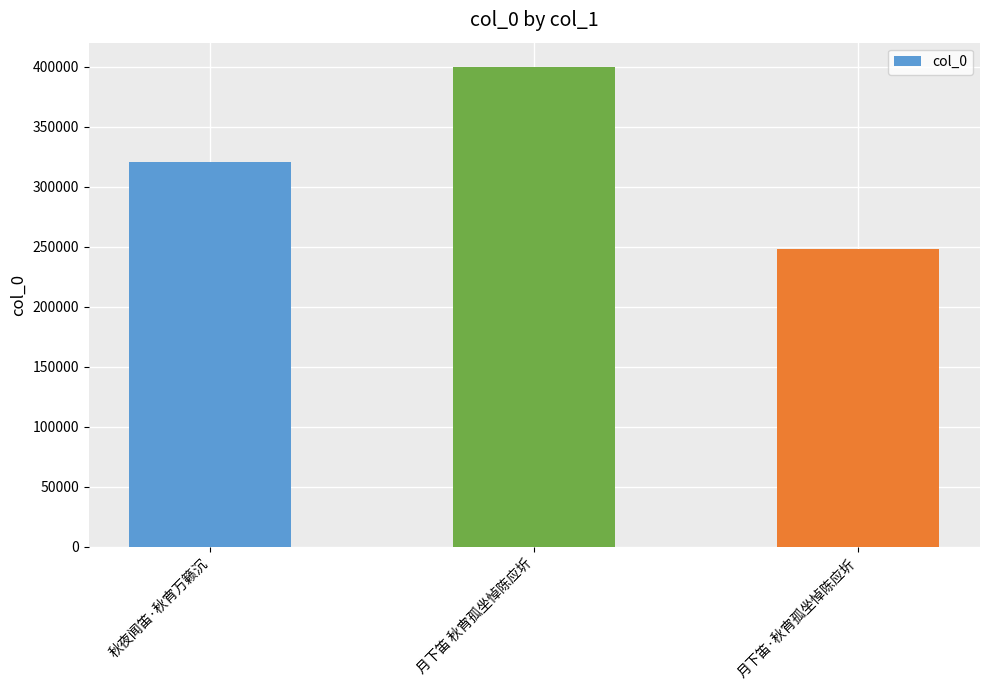

What value does the data have at 月下笛 秋宵孤坐悼陈应圻?

400204